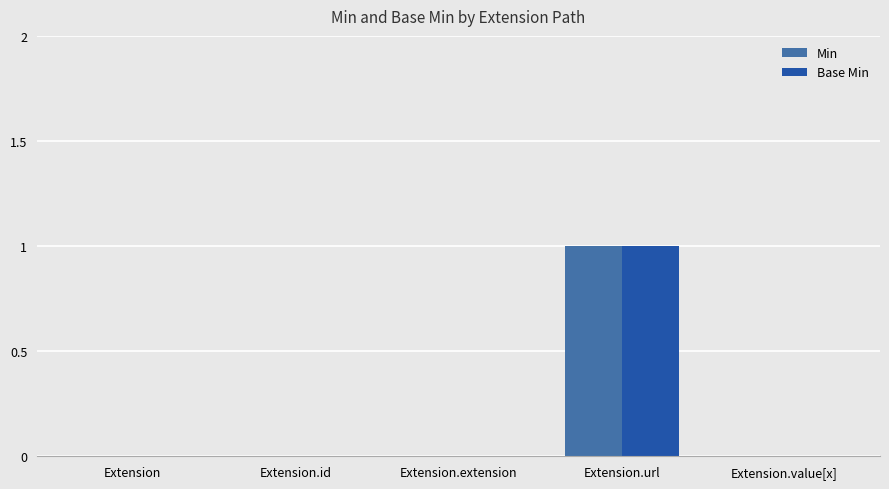

Reading left to right, list all the values displayed in this chart.

Min: Extension=0	Extension.id=0	Extension.extension=0	Extension.url=1	Extension.value[x]=0
Base Min: Extension=0	Extension.id=0	Extension.extension=0	Extension.url=1	Extension.value[x]=0